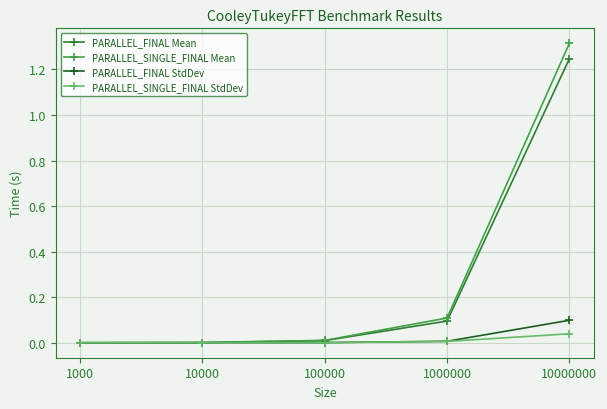

How many distinct data groups are displayed?

4